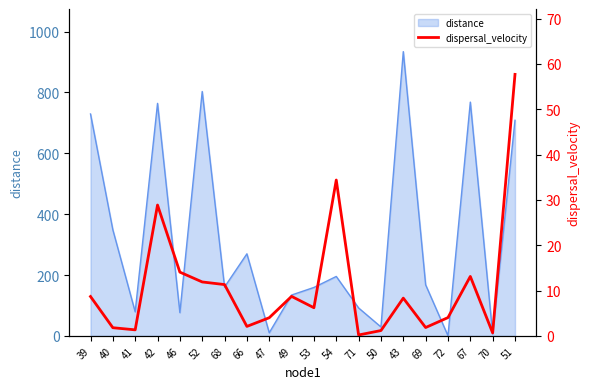

Is it true that the value at 70 is 1.2?

False